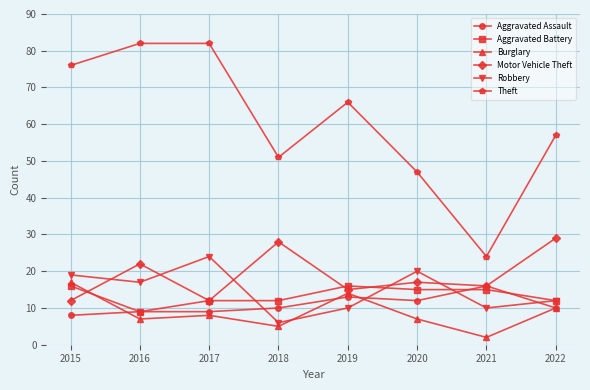

What are all the series names shown in the legend?

Aggravated Assault, Aggravated Battery, Burglary, Motor Vehicle Theft, Robbery, Theft